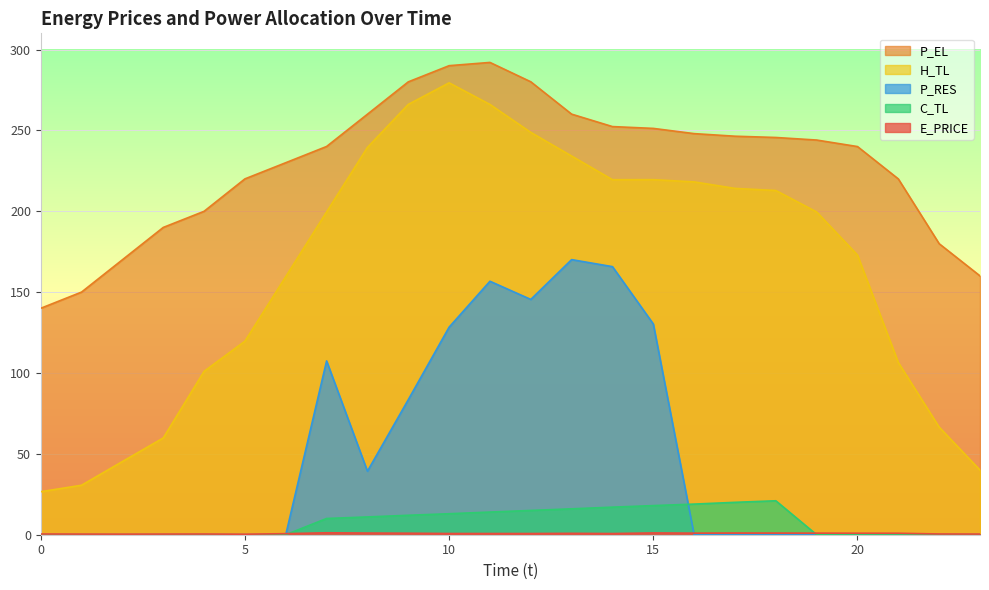

True or false: P_EL has a value of 220.0 at 5.

True